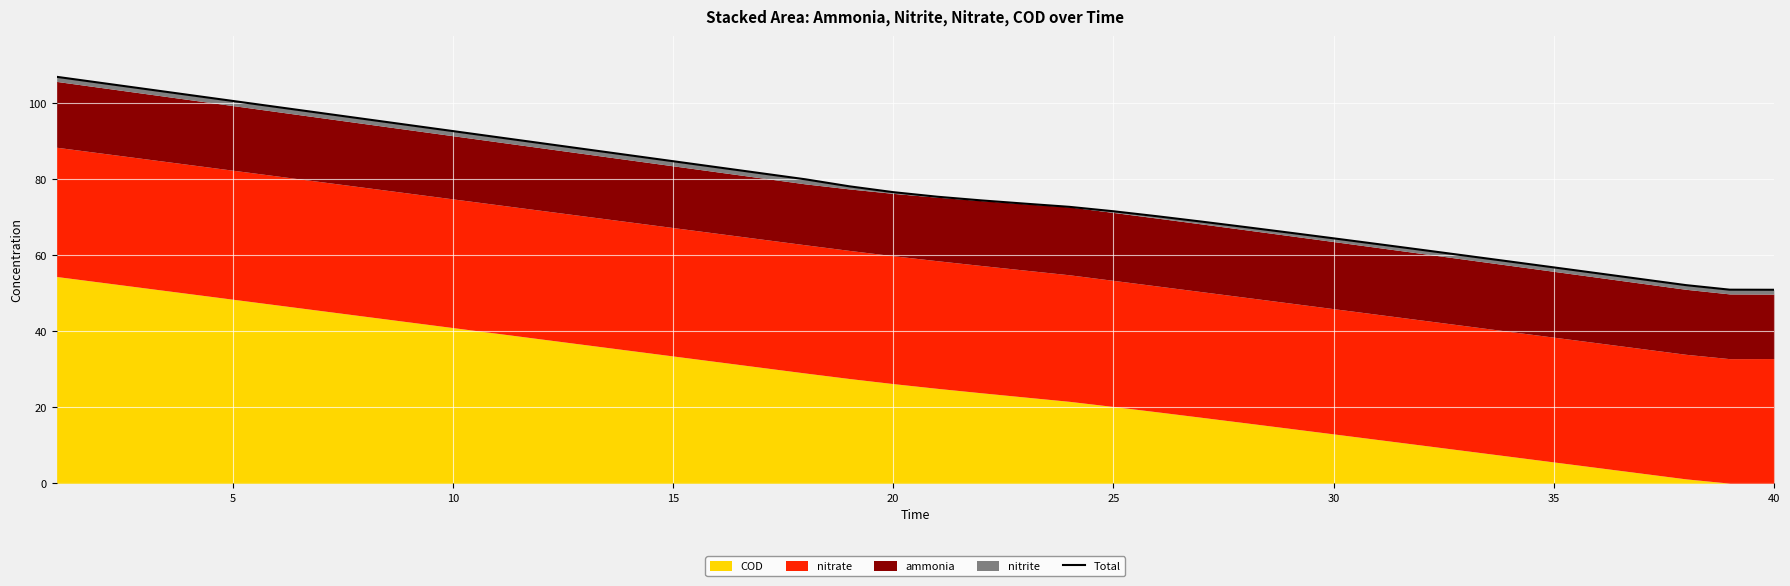

How many data points are less than 76?

20